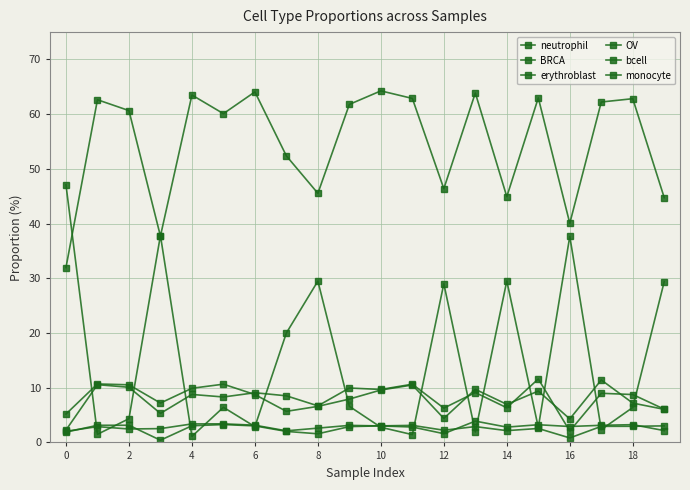

How many data points does each series have?

20